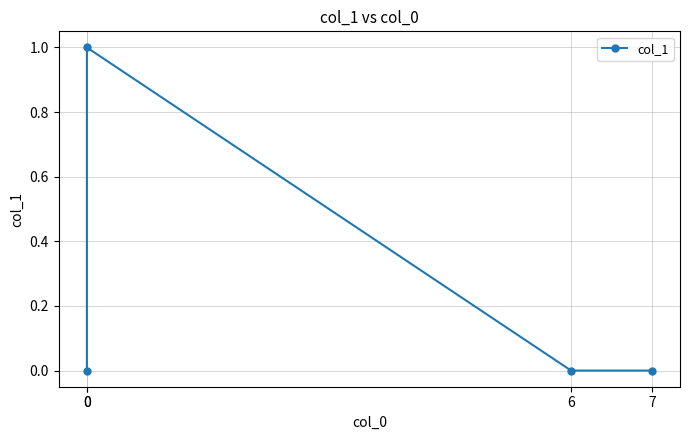

Is this an area chart (filled region under the line)?

No